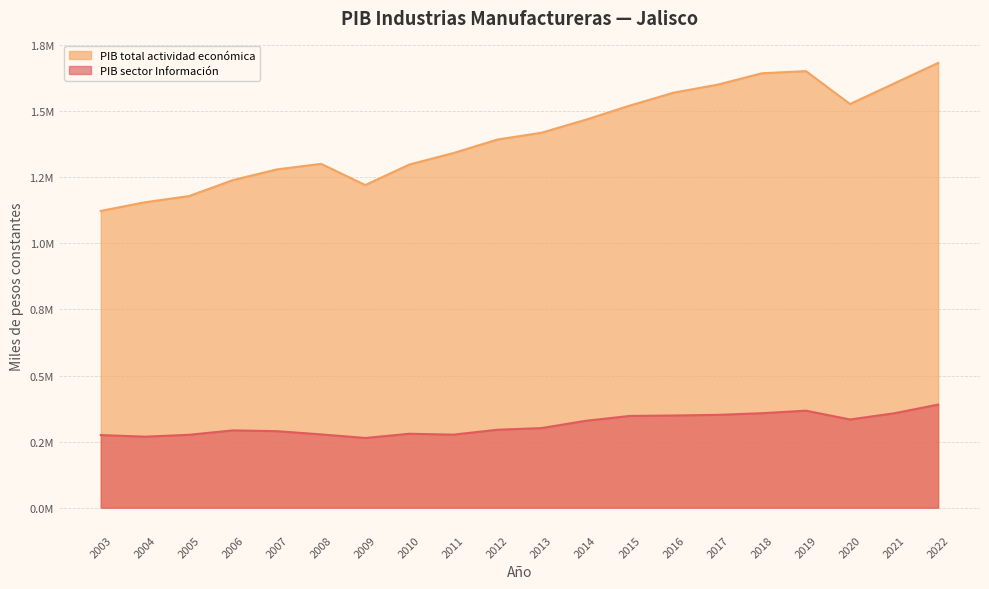

Is the value of PIB total actividad económica at 2004 greater than the value of PIB sector Información at 2007?

Yes